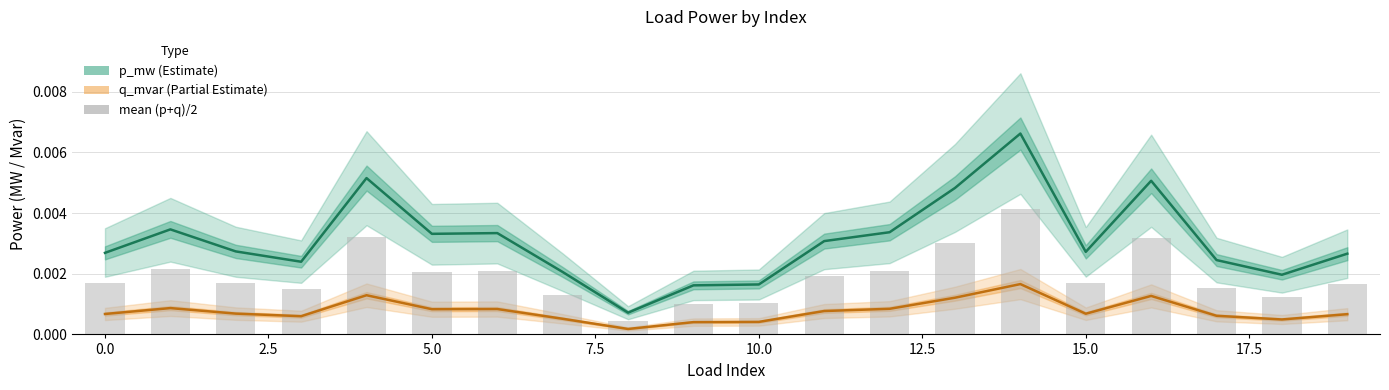

List the series in order of their peak value, lowest first.

q_mvar, mean (p+q)/2, p_mw